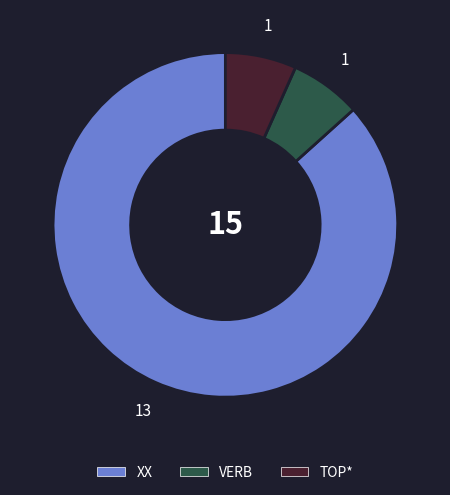

Which slice is the largest?

XX